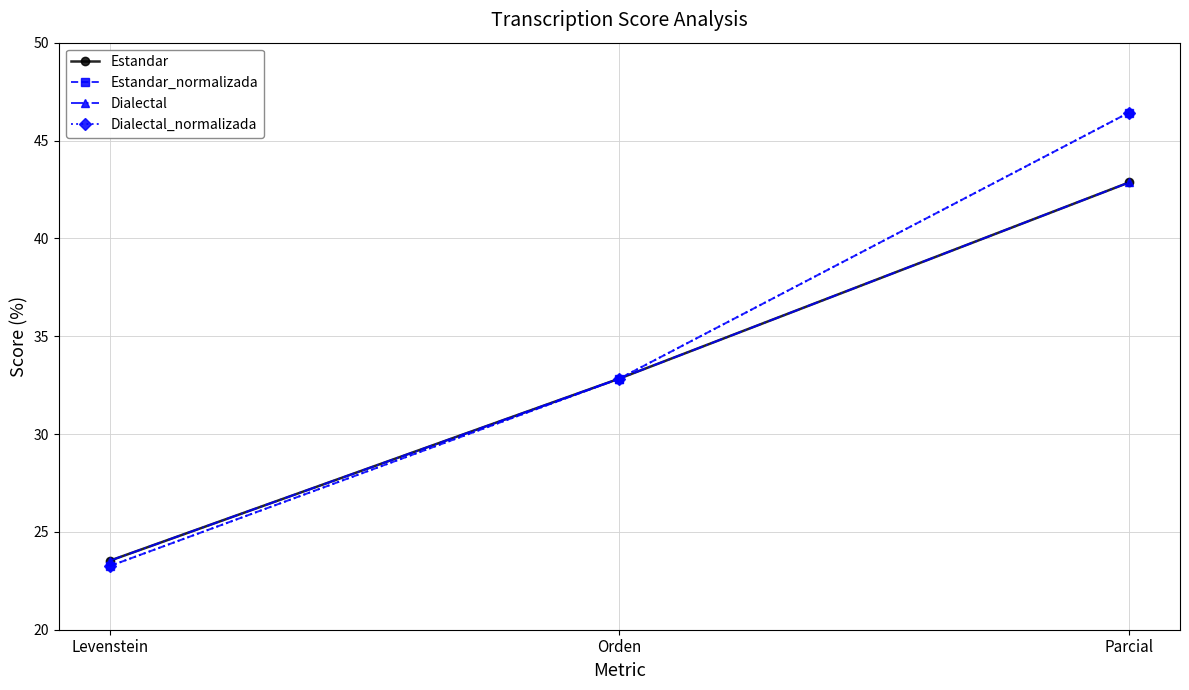

Is this an area chart (filled region under the line)?

No